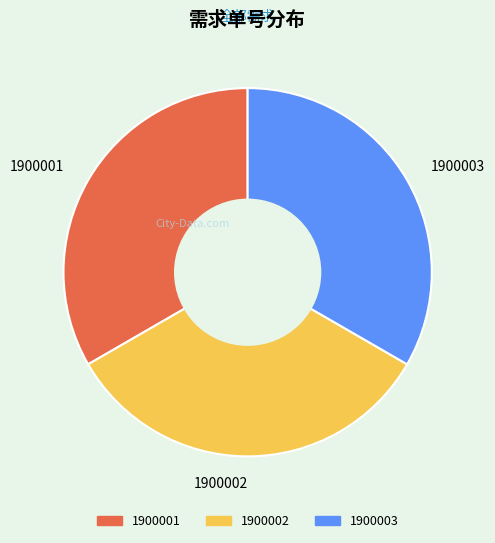

Is the sum of 1900003 and 1900002 greater than half?

Yes